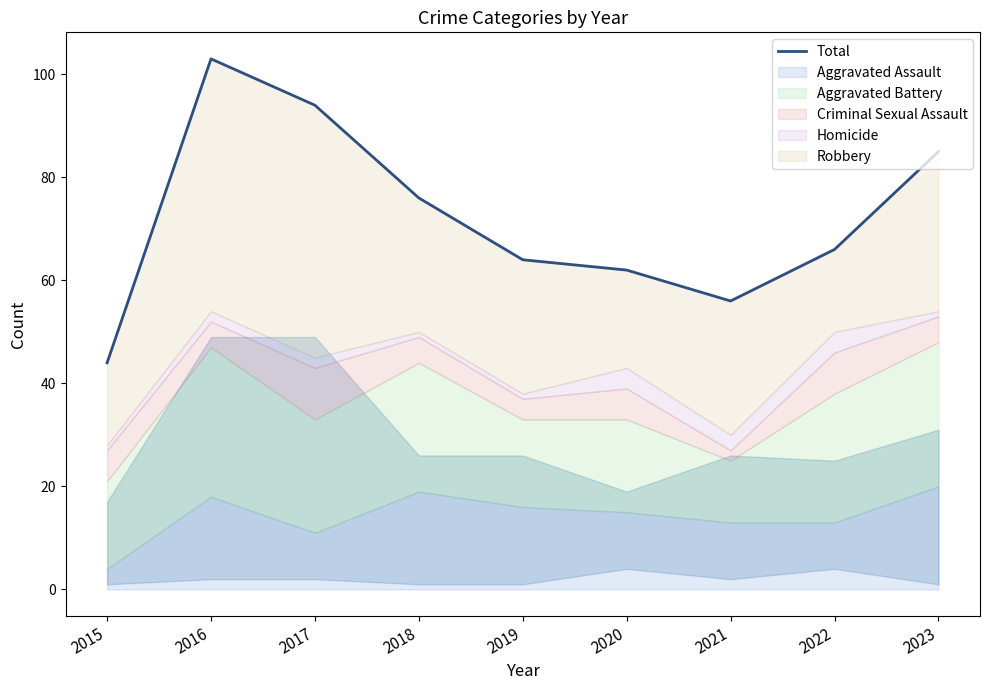

List the labels in order of value, smallest first.

2015, 2021, 2020, 2019, 2022, 2018, 2023, 2017, 2016